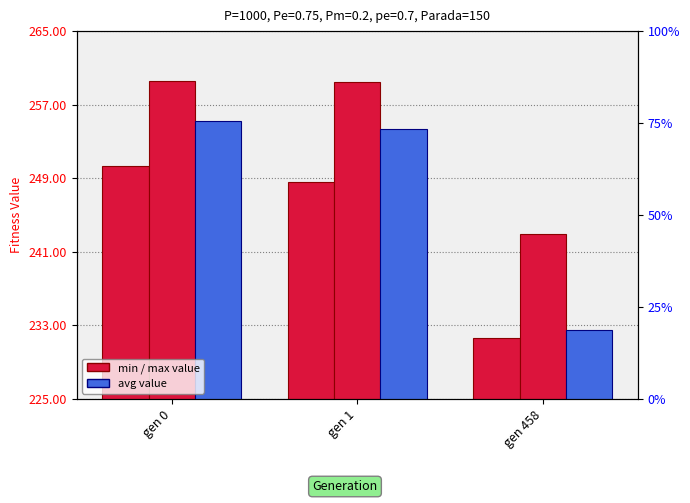

True or false: avg has a value of 254.4 at gen 1.

True